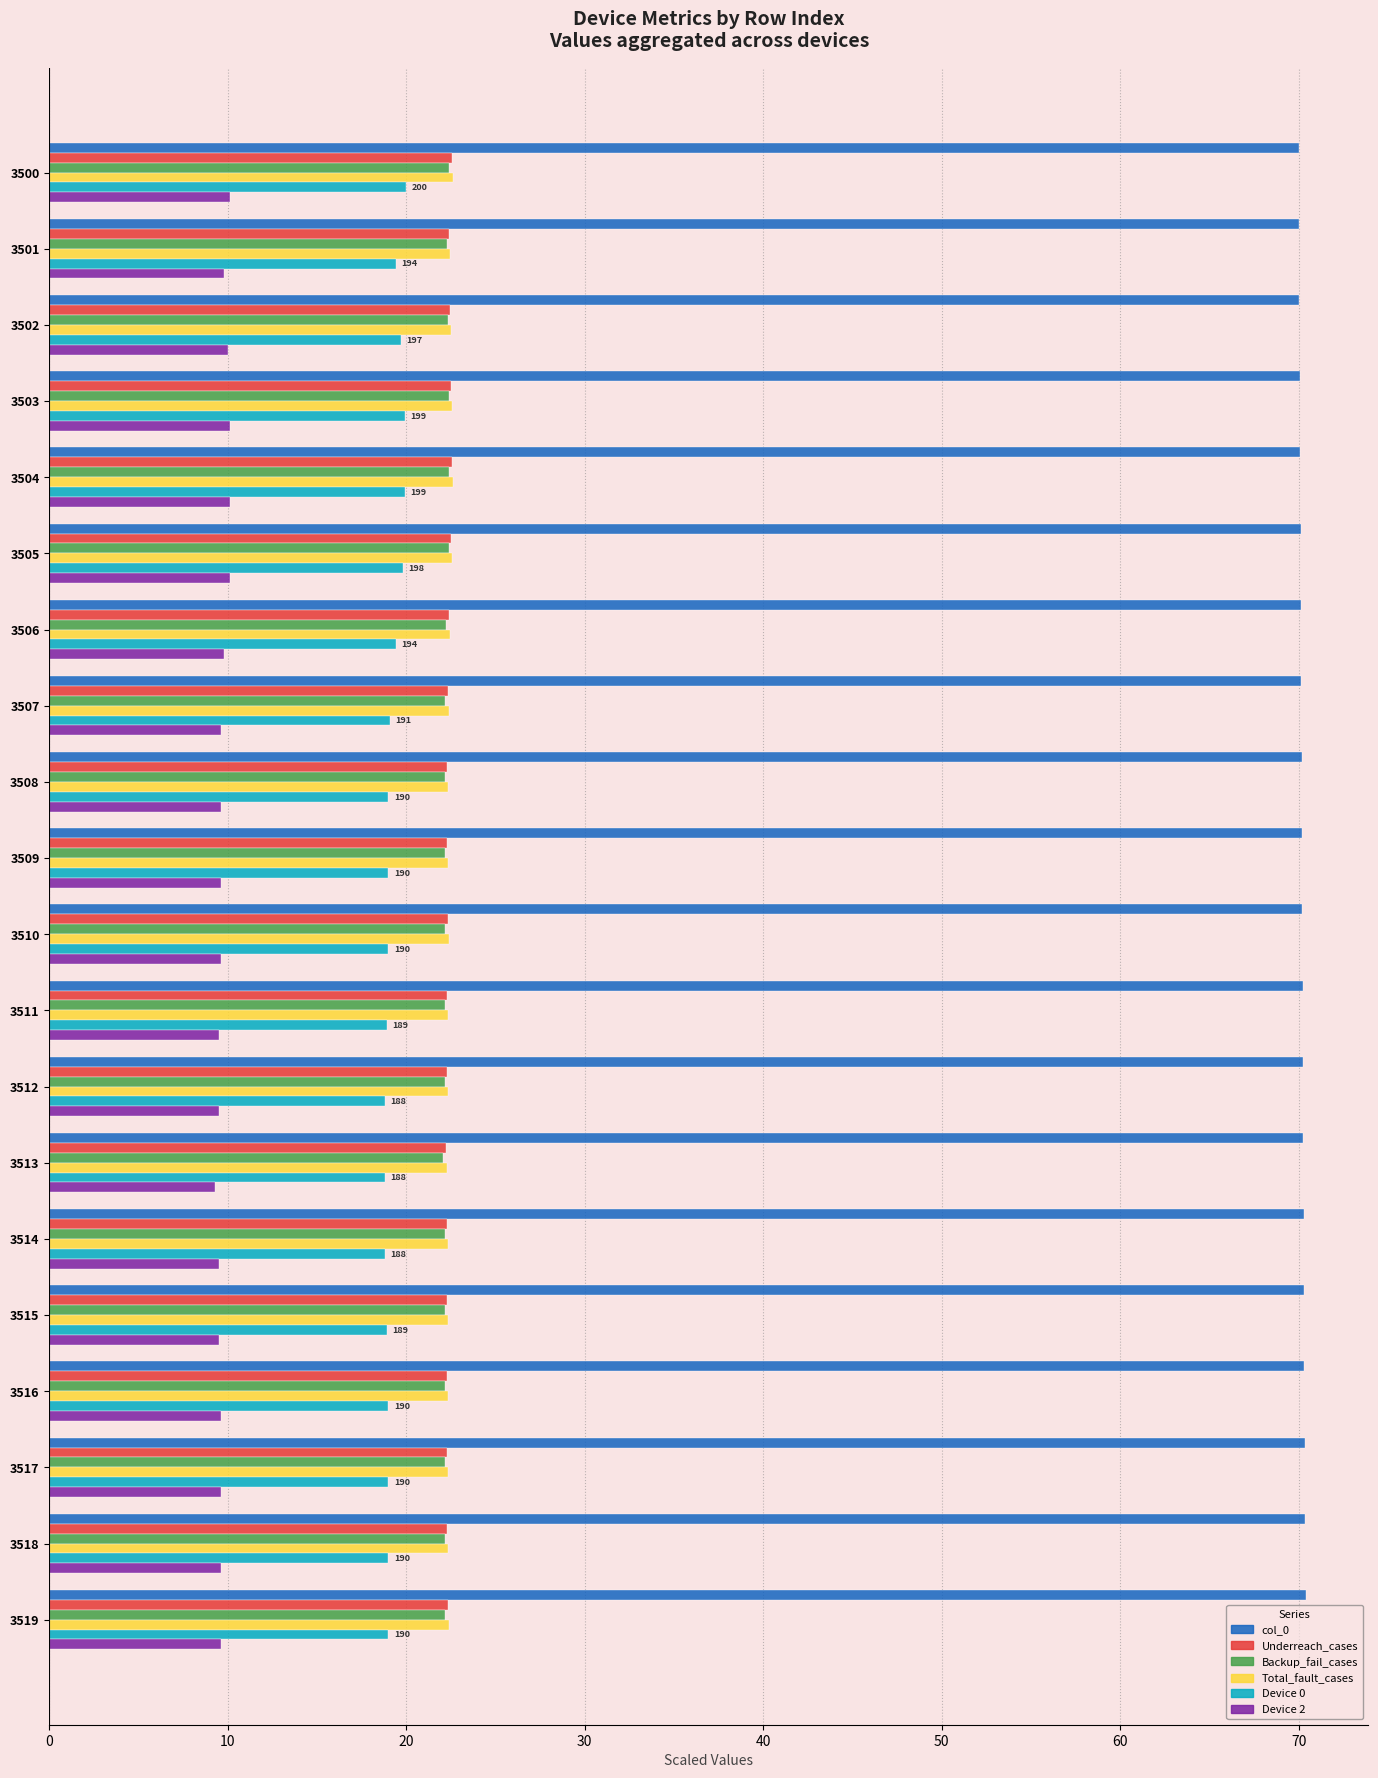

What is the difference between the highest and lowest values at 3507?

60.5